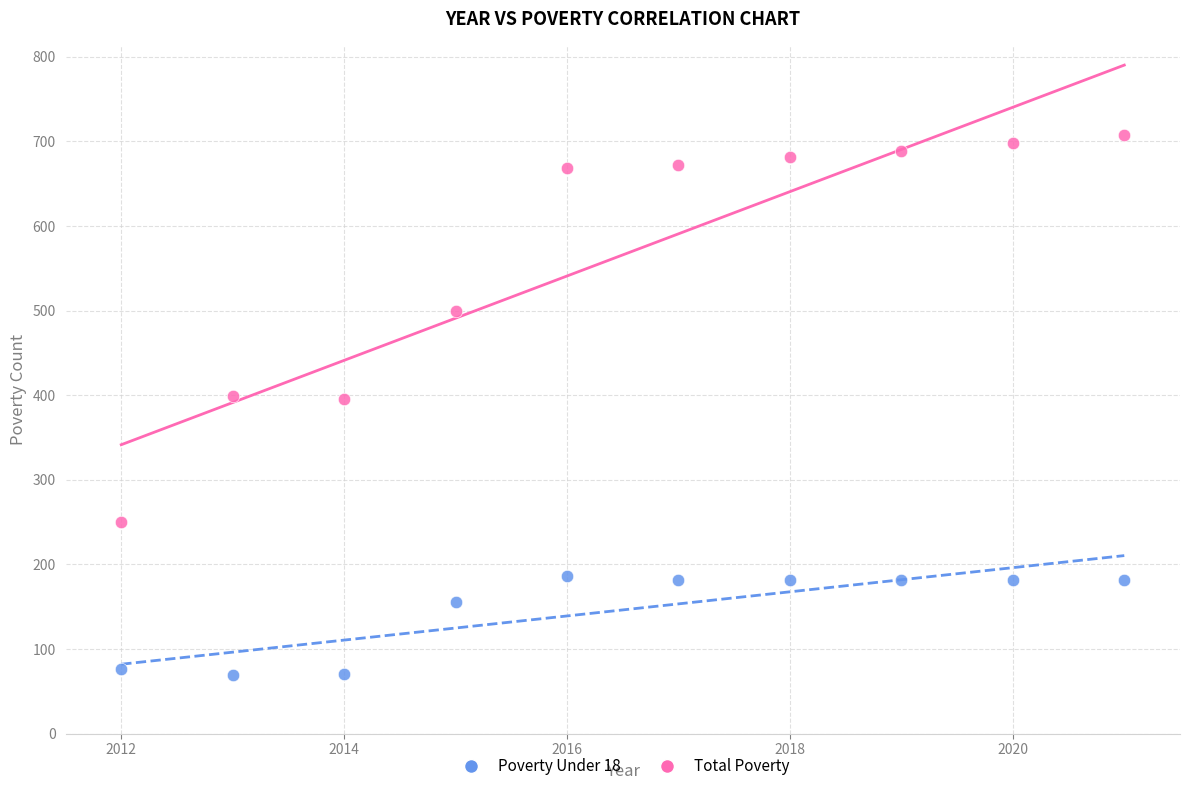

What are all the series names shown in the legend?

Poverty Under 18, Total Poverty